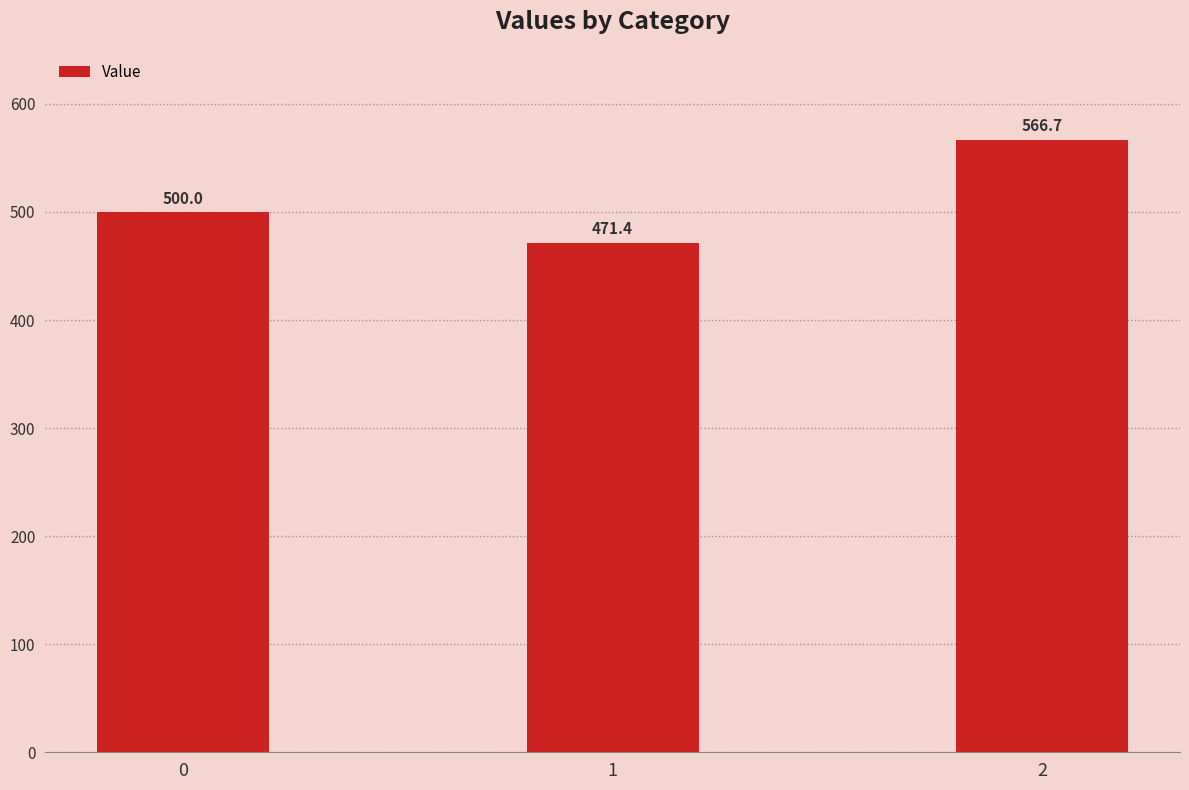

What is the difference between the maximum and second lowest values?

66.7